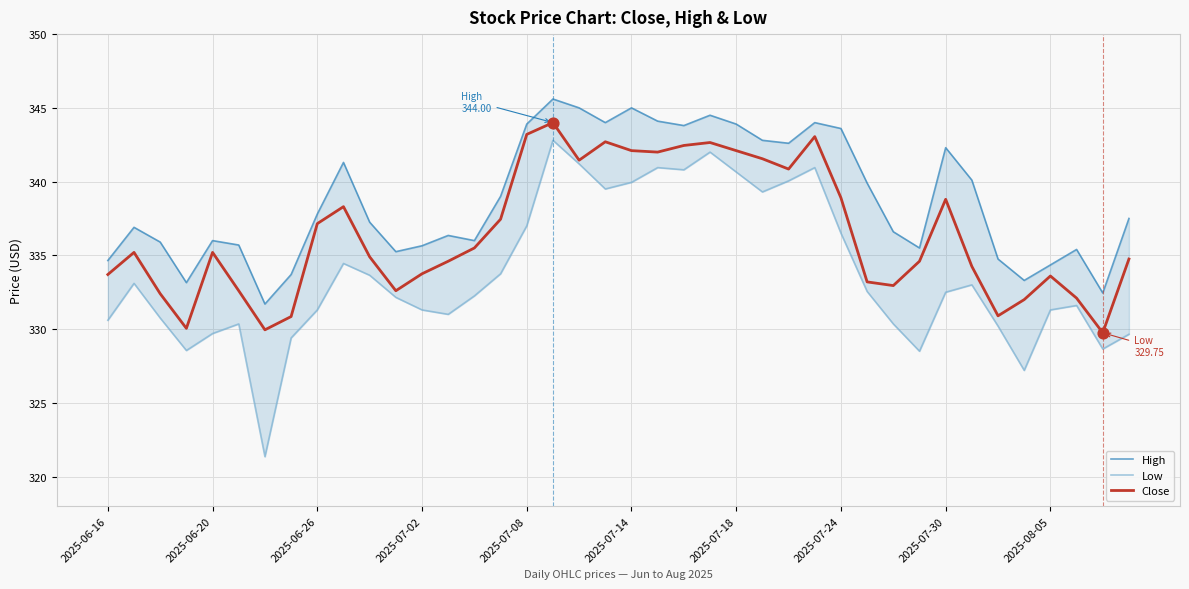

Which series contains the lowest Y value?

Low